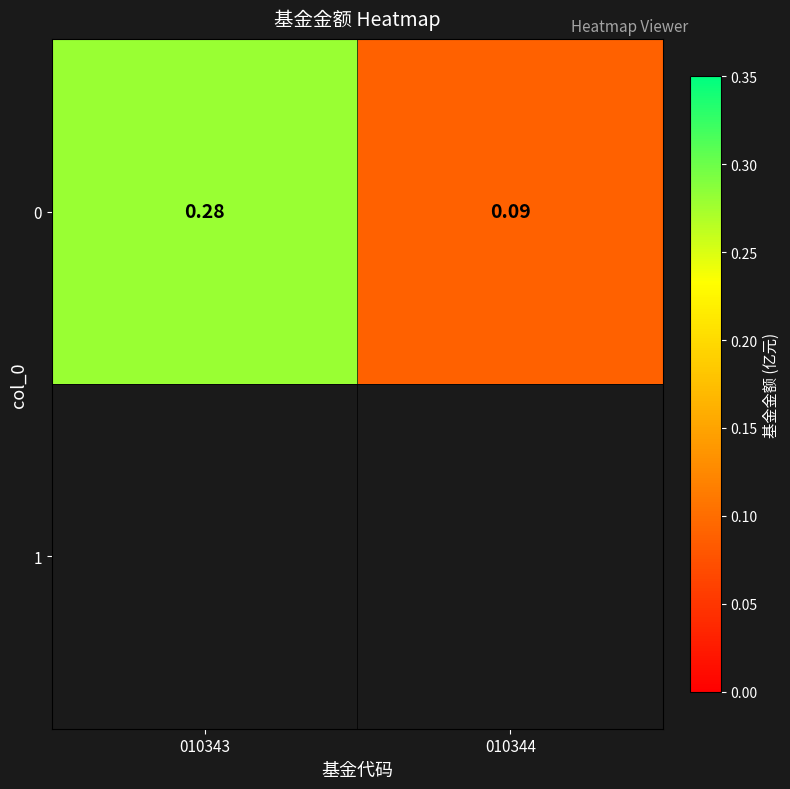

What value does the data have at 010343?

0.3